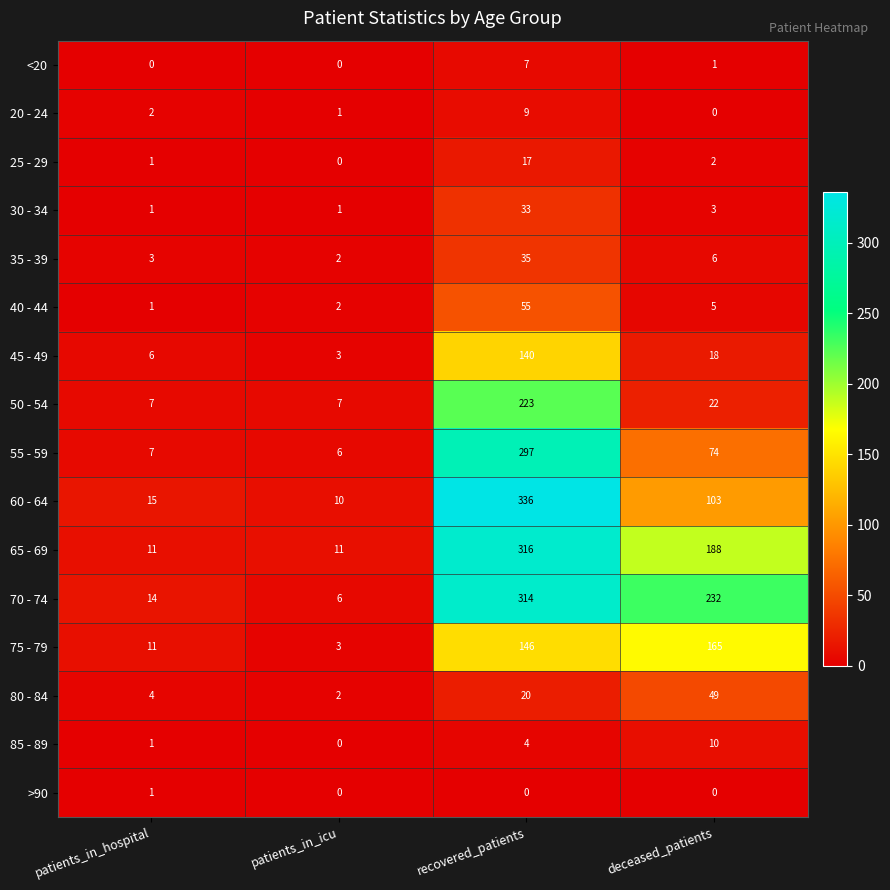

True or false: >90 has a value of 2 at patients_in_hospital.

False